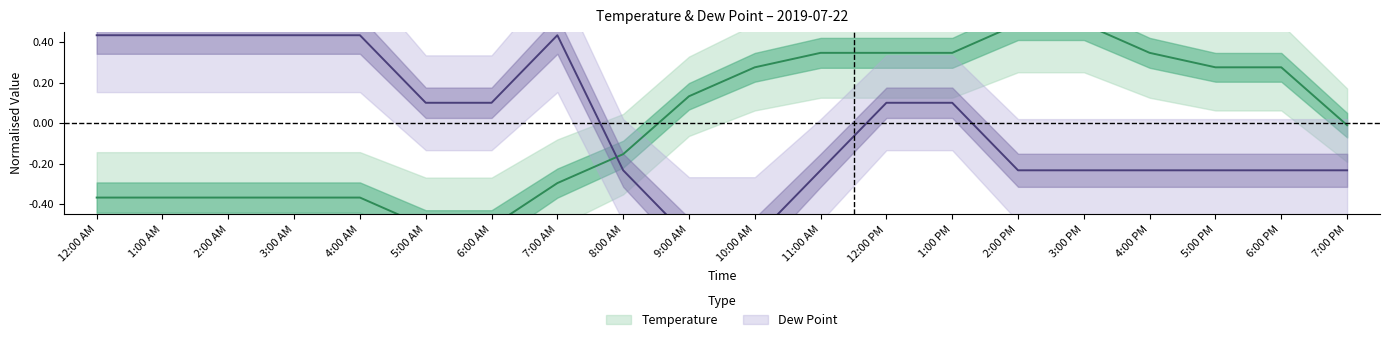

What is the total value across all series at 2:00 AM?

0.1